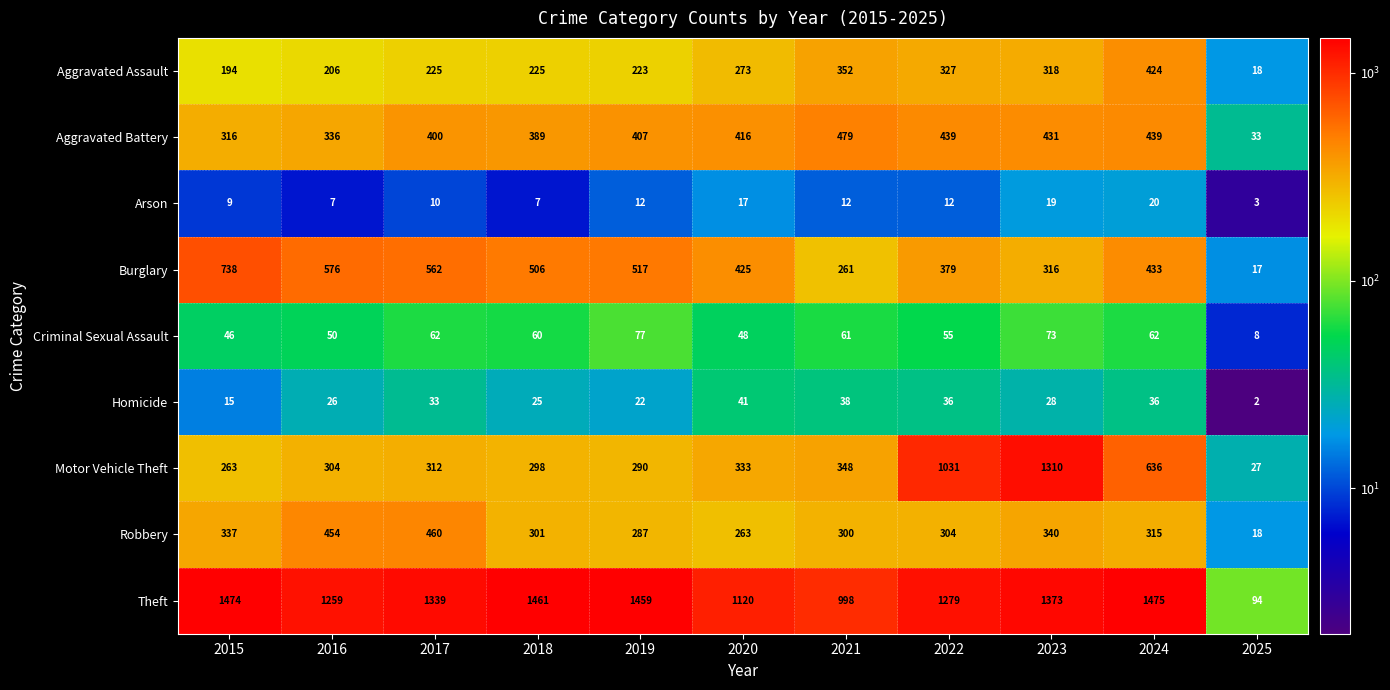

Count the number of categories in the chart.

11